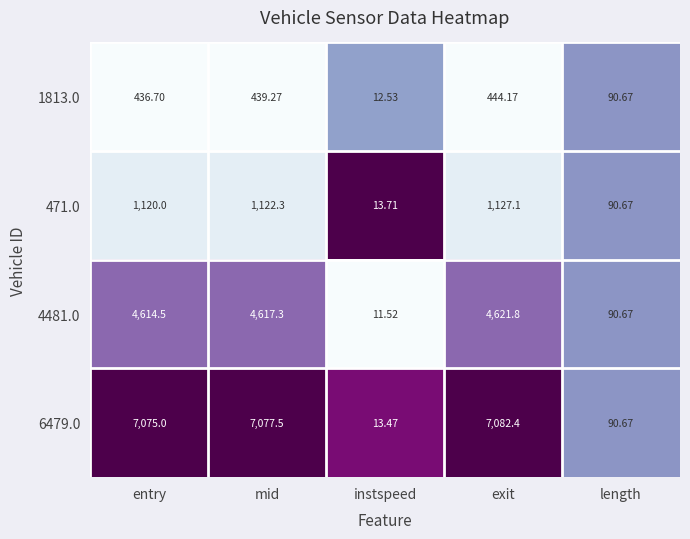

Which category has the highest value across all series?

exit